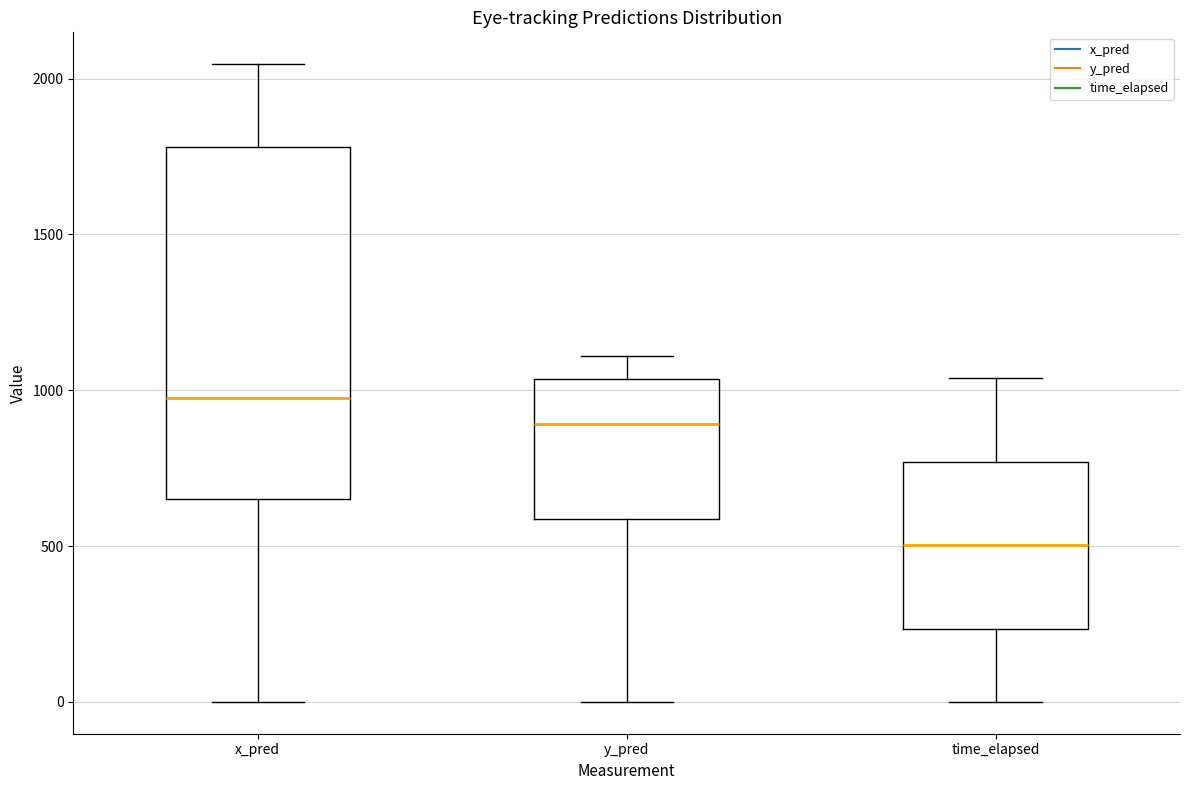

Reading left to right, transcribe this box plot: for each box, give where its median line is, the range the box spans, and where its two whiskers end, as read against the y-axis. The values are not printed on the chart, so give them approximately, as read against the axis.

x_pred: median 1000, box 650 to 1800, whiskers 0 to 2050
y_pred: median 900, box 600 to 1050, whiskers 0 to 1100
time_elapsed: median 500, box 250 to 750, whiskers 0 to 1050